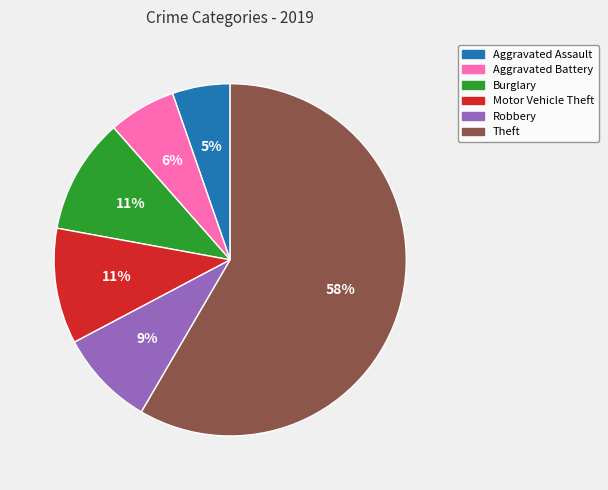

The Aggravated Assault slice represents 5% of the pie. True or false?

True